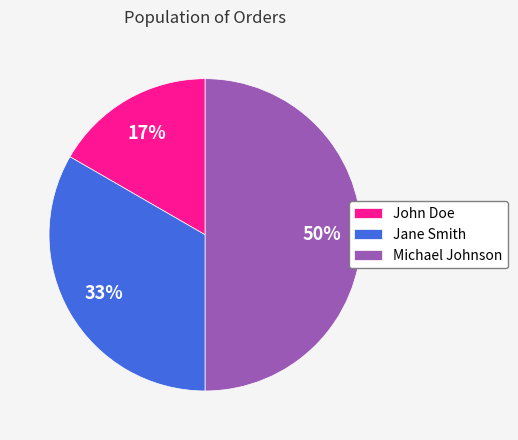

Is it true that Jane Smith is 33% of the pie?

True